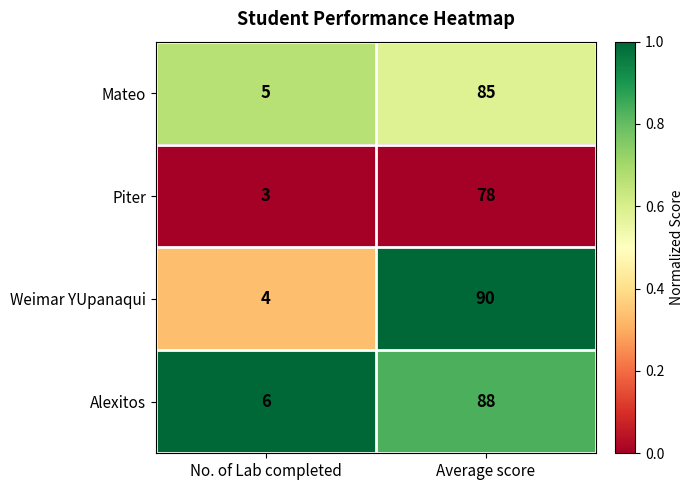

What value does the Weimar YUpanaqui series have at No. of Lab completed?

4